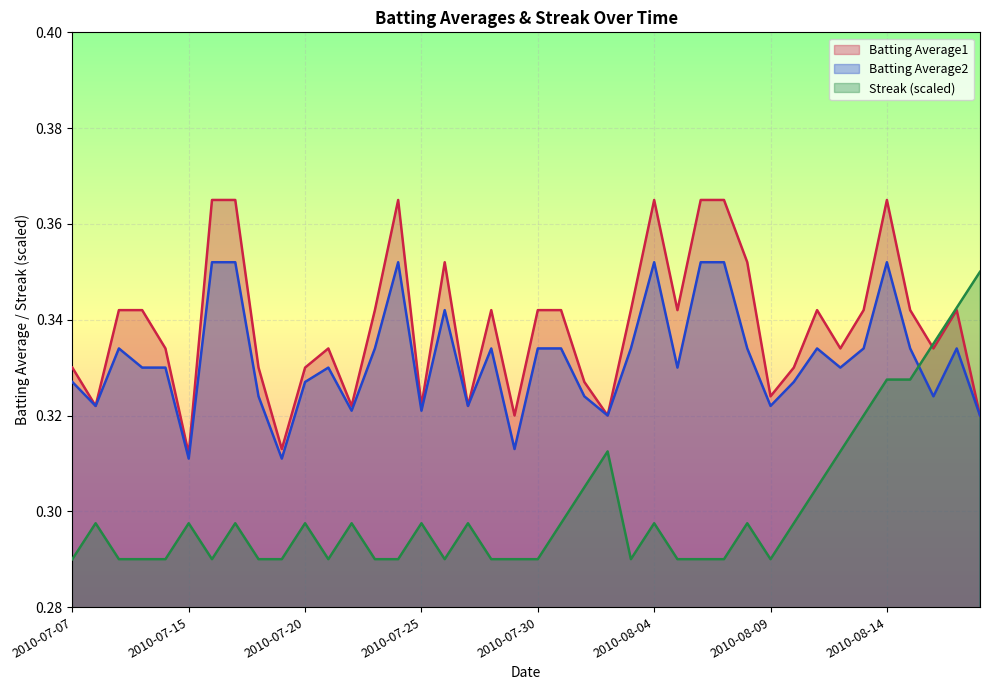

Reading right to left, extract all data points from this chart.

Batting Average1: 2010-08-18=0.3	2010-08-17=0.3	2010-08-16=0.3	2010-08-15=0.3	2010-08-14=0.4	2010-08-13=0.3	2010-08-12=0.3	2010-08-11=0.3	2010-08-10=0.3	2010-08-09=0.3	2010-08-08=0.4	2010-08-07=0.4	2010-08-06=0.4	2010-08-05=0.3	2010-08-04=0.4	2010-08-03=0.3	2010-08-02=0.3	2010-08-01=0.3	2010-07-31=0.3	2010-07-30=0.3	2010-07-29=0.3	2010-07-28=0.3	2010-07-27=0.3	2010-07-26=0.4	2010-07-25=0.3	2010-07-24=0.4	2010-07-23=0.3	2010-07-22=0.3	2010-07-21=0.3	2010-07-20=0.3	2010-07-19=0.3	2010-07-18=0.3	2010-07-17=0.4	2010-07-16=0.4	2010-07-15=0.3	2010-07-11=0.3	2010-07-10=0.3	2010-07-09=0.3	2010-07-08=0.3	2010-07-07=0.3
Batting Average2: 2010-08-18=0.3	2010-08-17=0.3	2010-08-16=0.3	2010-08-15=0.3	2010-08-14=0.4	2010-08-13=0.3	2010-08-12=0.3	2010-08-11=0.3	2010-08-10=0.3	2010-08-09=0.3	2010-08-08=0.3	2010-08-07=0.4	2010-08-06=0.4	2010-08-05=0.3	2010-08-04=0.4	2010-08-03=0.3	2010-08-02=0.3	2010-08-01=0.3	2010-07-31=0.3	2010-07-30=0.3	2010-07-29=0.3	2010-07-28=0.3	2010-07-27=0.3	2010-07-26=0.3	2010-07-25=0.3	2010-07-24=0.4	2010-07-23=0.3	2010-07-22=0.3	2010-07-21=0.3	2010-07-20=0.3	2010-07-19=0.3	2010-07-18=0.3	2010-07-17=0.4	2010-07-16=0.4	2010-07-15=0.3	2010-07-11=0.3	2010-07-10=0.3	2010-07-09=0.3	2010-07-08=0.3	2010-07-07=0.3
Streak: 2010-08-18=0.3	2010-08-17=0.3	2010-08-16=0.3	2010-08-15=0.3	2010-08-14=0.3	2010-08-13=0.3	2010-08-12=0.3	2010-08-11=0.3	2010-08-10=0.3	2010-08-09=0.3	2010-08-08=0.3	2010-08-07=0.3	2010-08-06=0.3	2010-08-05=0.3	2010-08-04=0.3	2010-08-03=0.3	2010-08-02=0.3	2010-08-01=0.3	2010-07-31=0.3	2010-07-30=0.3	2010-07-29=0.3	2010-07-28=0.3	2010-07-27=0.3	2010-07-26=0.3	2010-07-25=0.3	2010-07-24=0.3	2010-07-23=0.3	2010-07-22=0.3	2010-07-21=0.3	2010-07-20=0.3	2010-07-19=0.3	2010-07-18=0.3	2010-07-17=0.3	2010-07-16=0.3	2010-07-15=0.3	2010-07-11=0.3	2010-07-10=0.3	2010-07-09=0.3	2010-07-08=0.3	2010-07-07=0.3